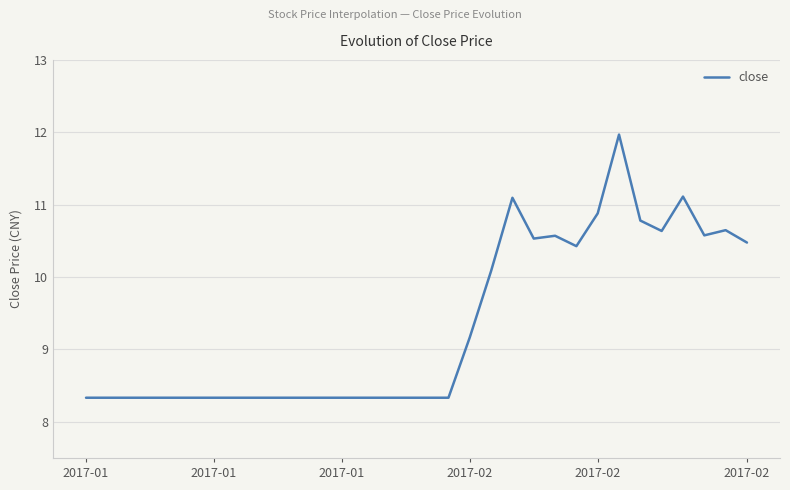

What is the smallest value displayed?

8.3